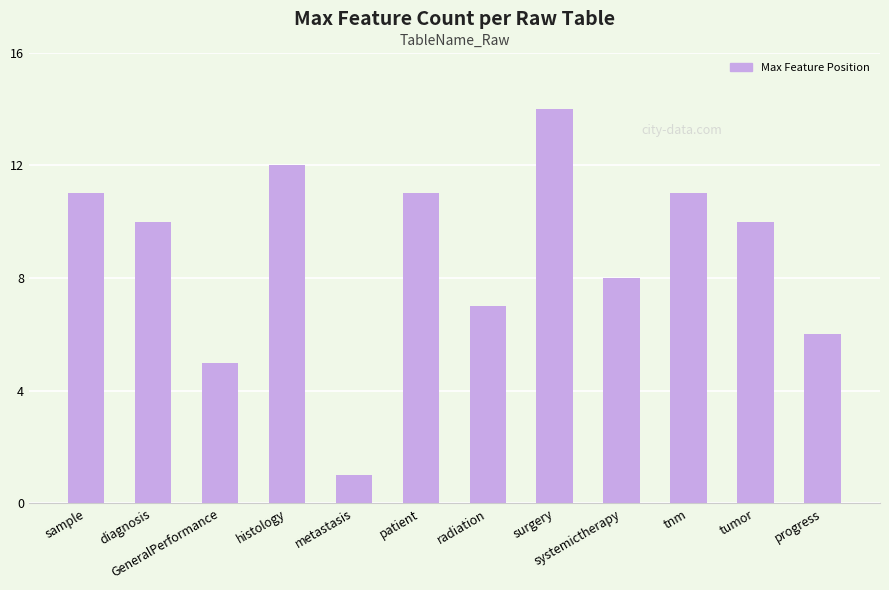

Which label corresponds to the largest value in the chart?

surgery